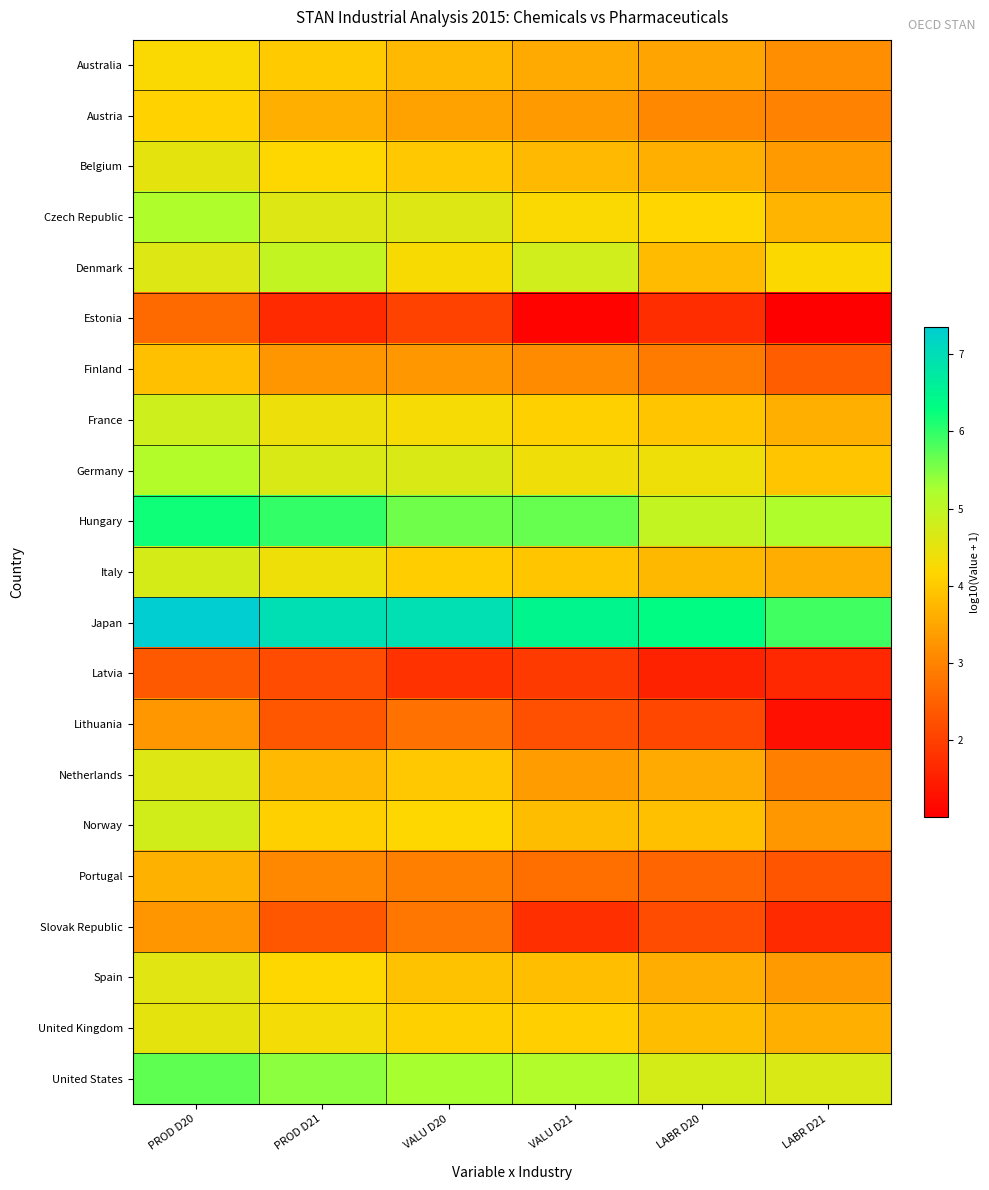

At how many categories does at least one series exceed 6?

5